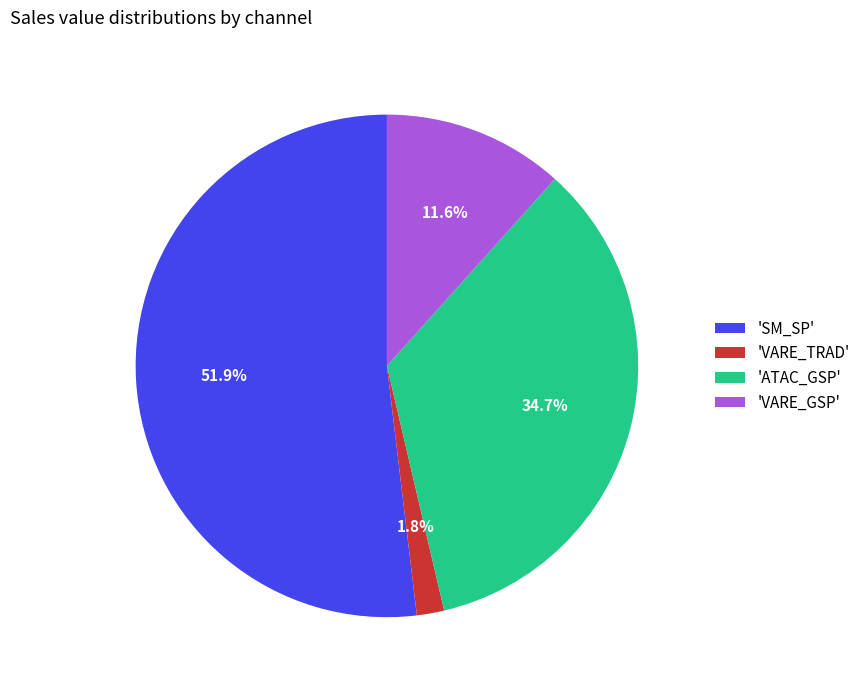

How many slices are in this pie chart?

4